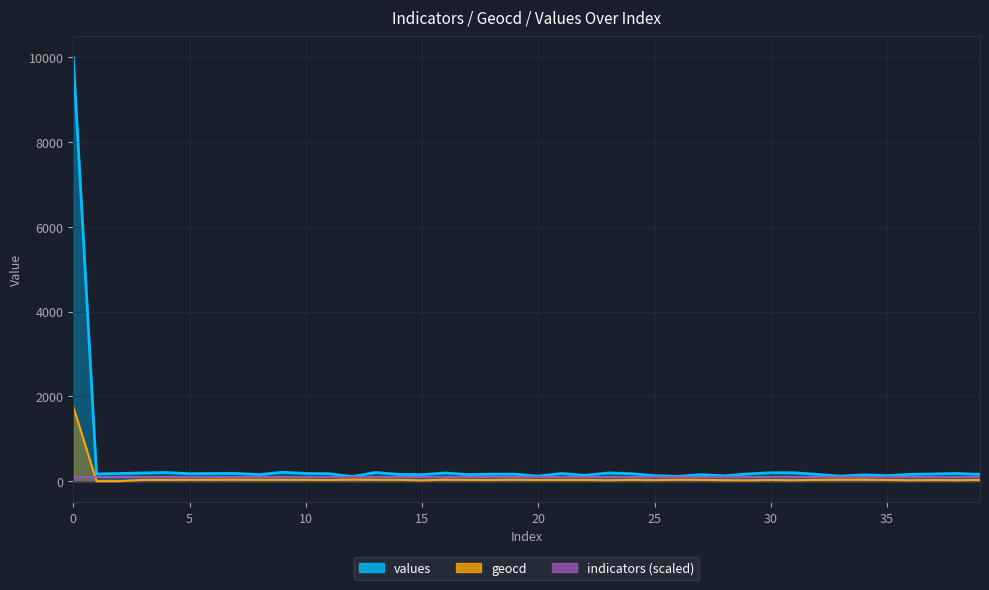

Between 10 and 8, which is larger?

10